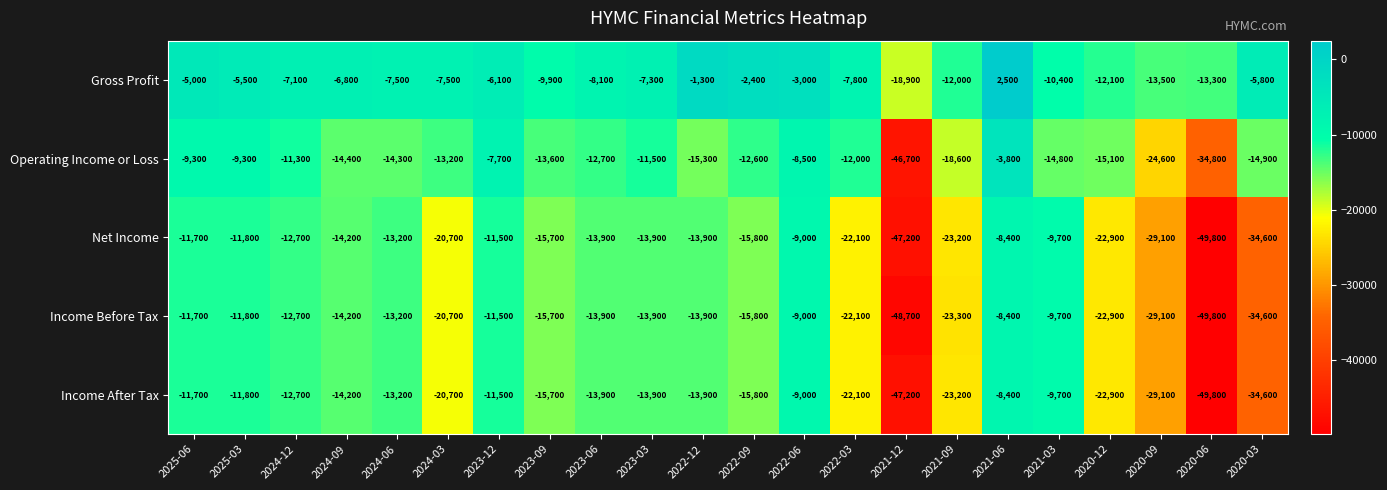

Count the number of categories in the chart.

22